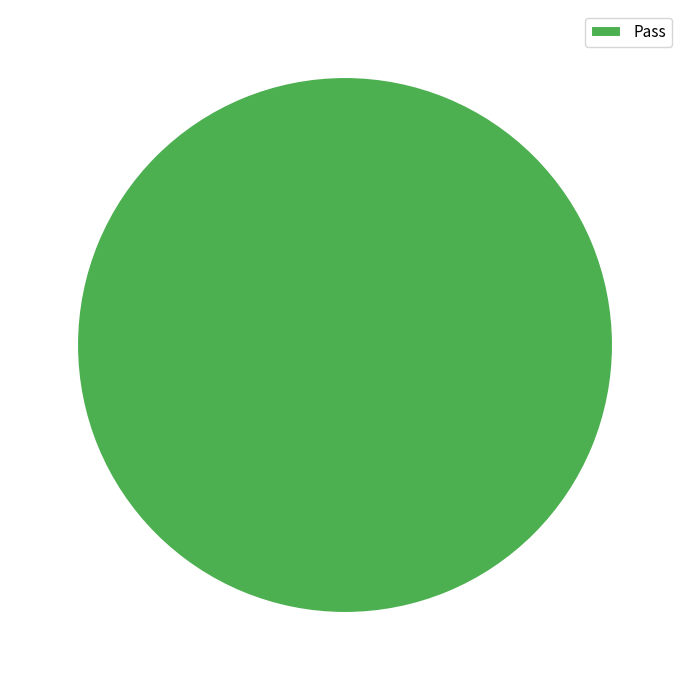

True or false: Pass accounts for 100% of the total.

True